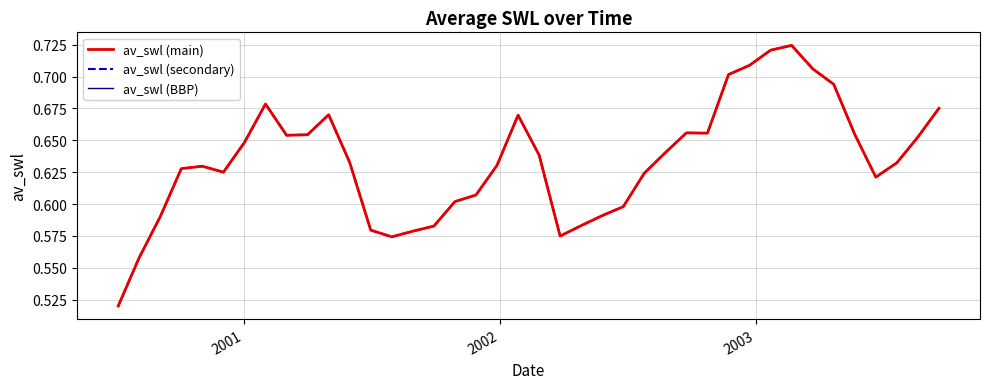

List the series in order of their peak value, highest first.

av_swl (main), av_swl (secondary), av_swl (BBP)